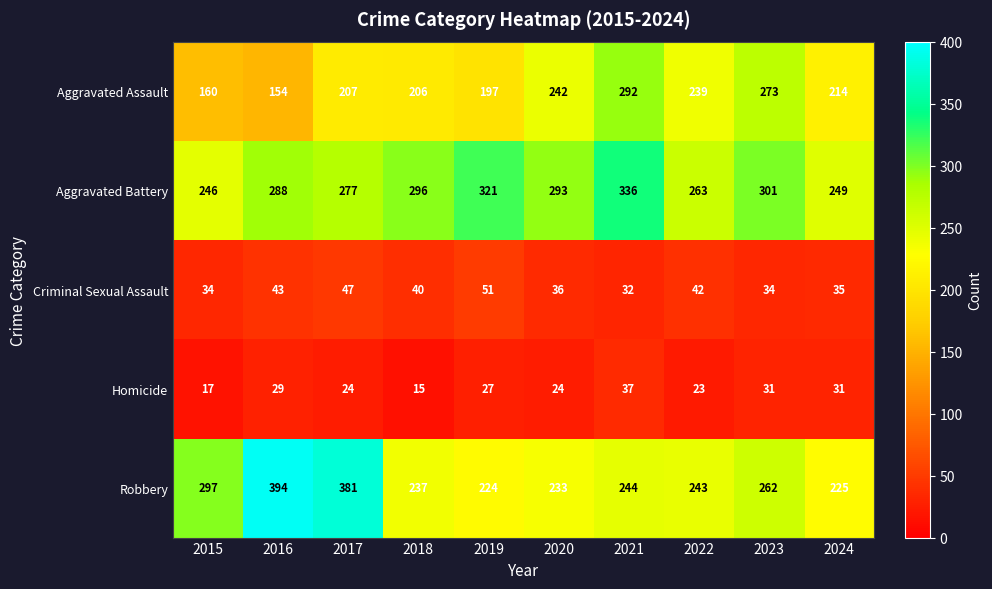

What is the difference between the highest and lowest values at 2019?

294